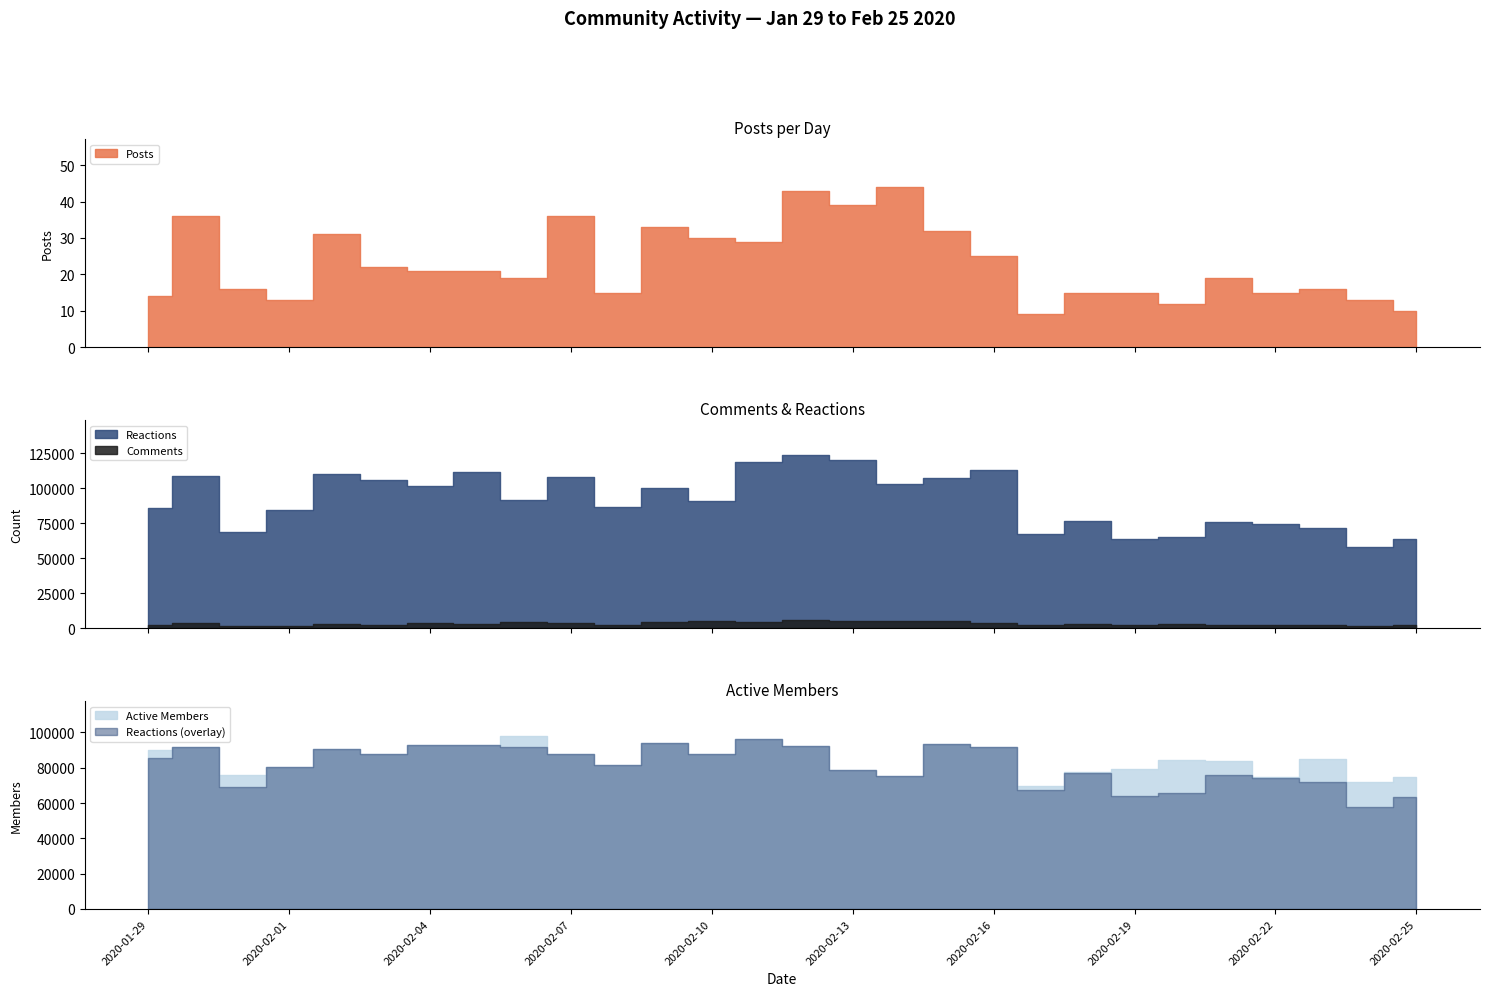

Which series ends up on top after the final intersection of Reactions and Active Members?

Active Members